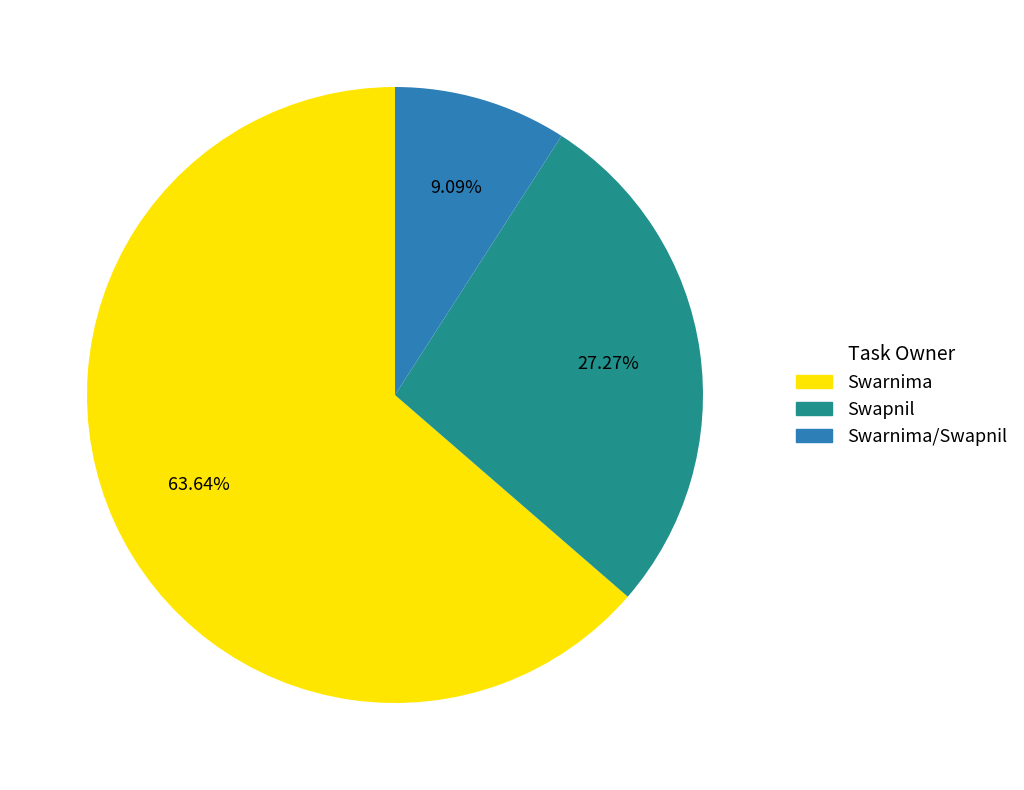

To the nearest percent, what is the combined percentage of Swapnil and Swarnima/Swapnil?

36%